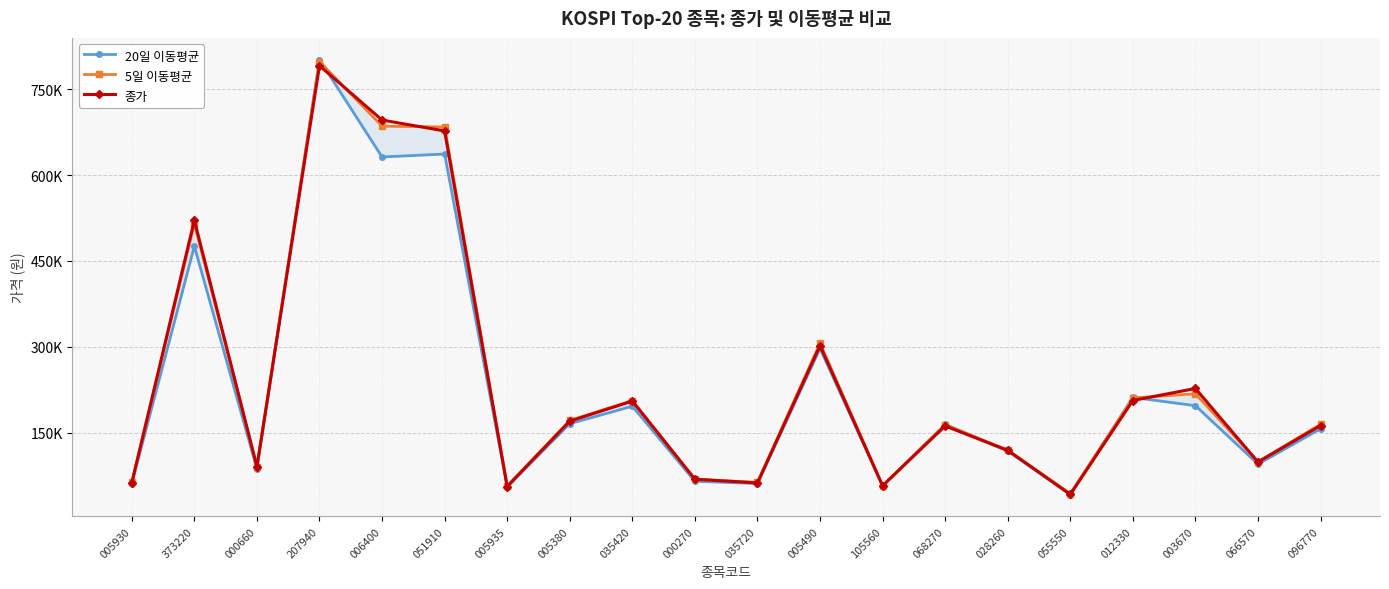

Rank the categories by 종가 value from lowest to highest.

055550, 005935, 105560, 005930, 035720, 000270, 000660, 066570, 028260, 068270, 096770, 005380, 035420, 012330, 003670, 005490, 373220, 051910, 006400, 207940